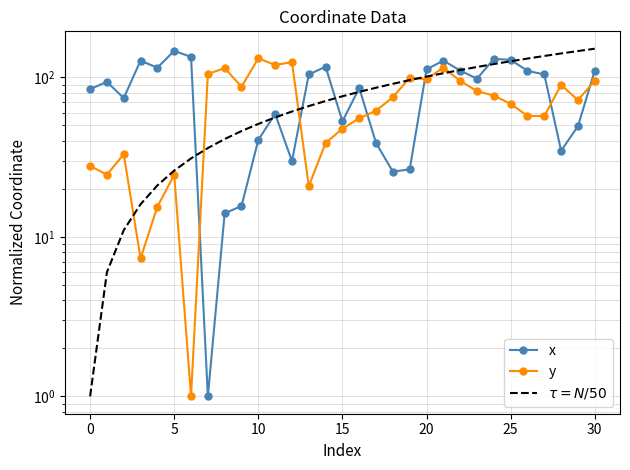

What is the spread (max minus min) of values at 23?

34.1